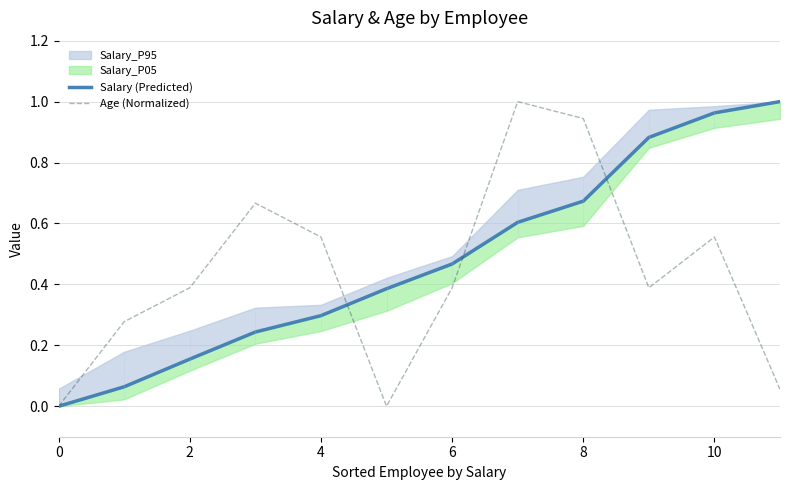

Which series ends up on top after the final intersection of Age (Normalized) and Salary (Predicted)?

Salary (Predicted)